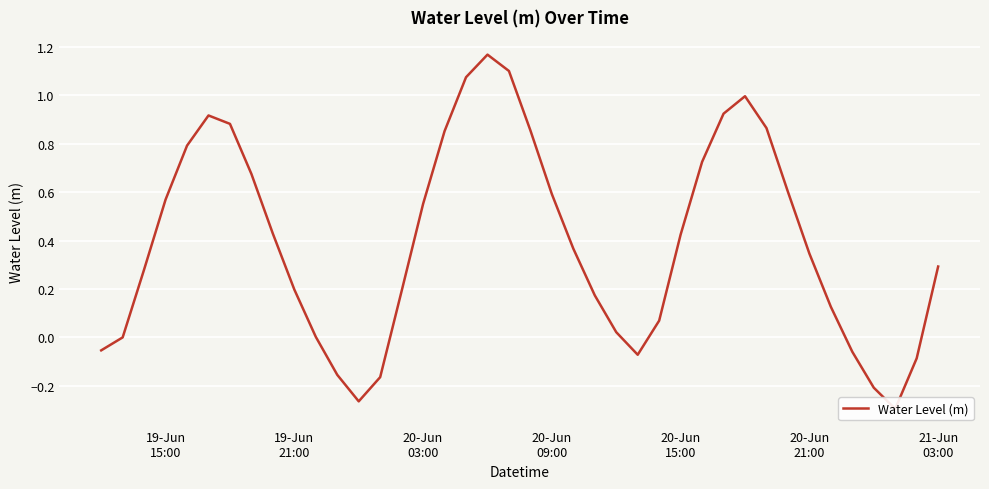

Does the chart display data point markers on the line(s)?

No